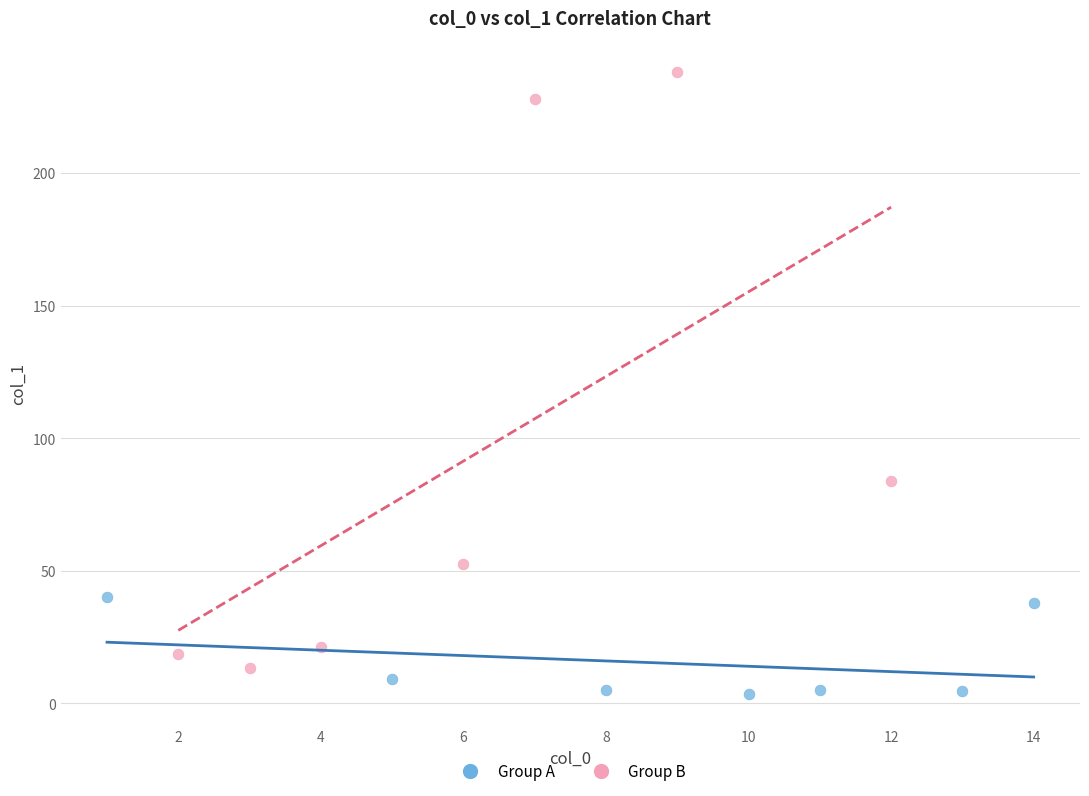

Which series reaches the minimum Y coordinate?

Group A